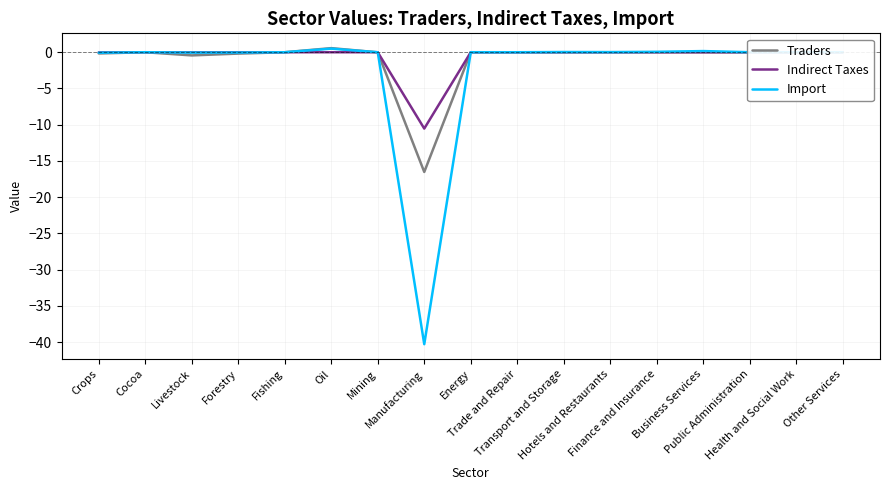

Is the value of Indirect Taxes at Cocoa greater than the value of Traders at Livestock?

Yes